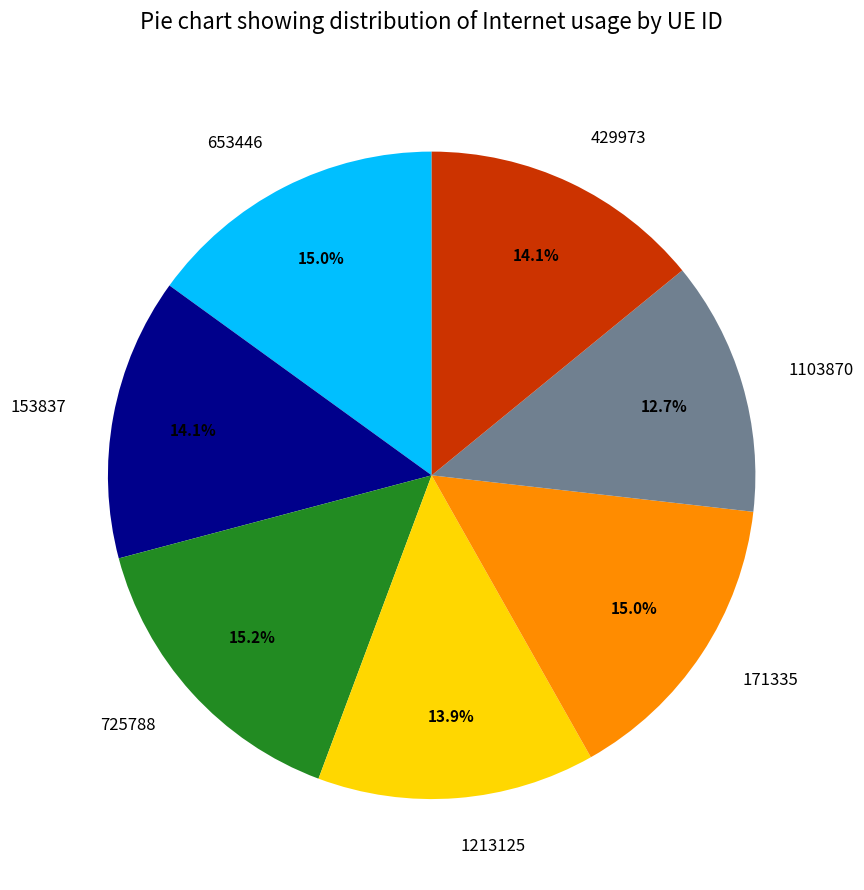

Which has a higher value, 1213125 or 171335?

171335